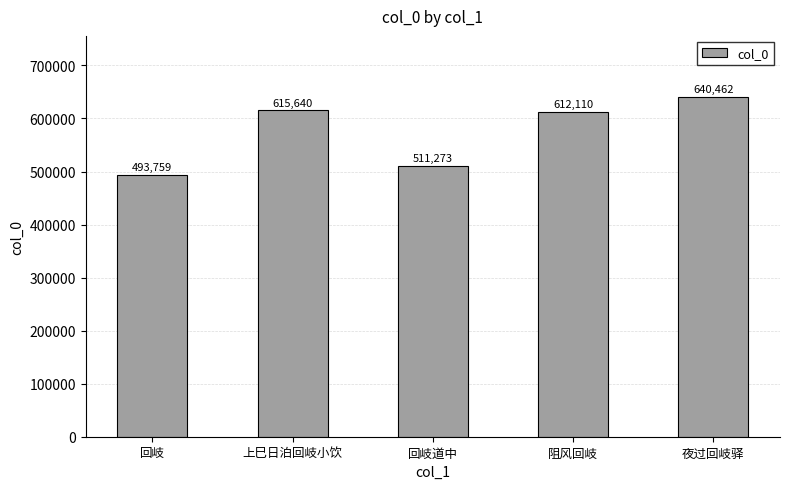

How many values are below 612110?

2